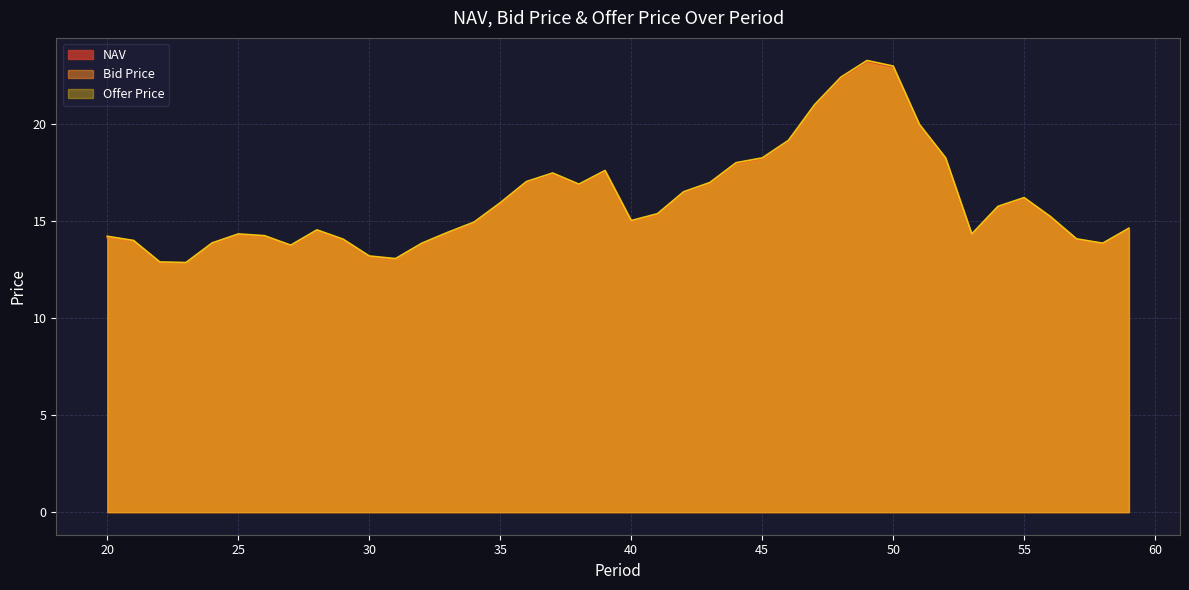

Rank the categories by Offer Price value from highest to lowest.

49, 50, 48, 47, 51, 46, 52, 45, 44, 39, 37, 36, 43, 38, 42, 55, 35, 54, 41, 56, 40, 34, 59, 28, 33, 25, 53, 26, 20, 57, 29, 21, 24, 58, 32, 27, 30, 31, 22, 23